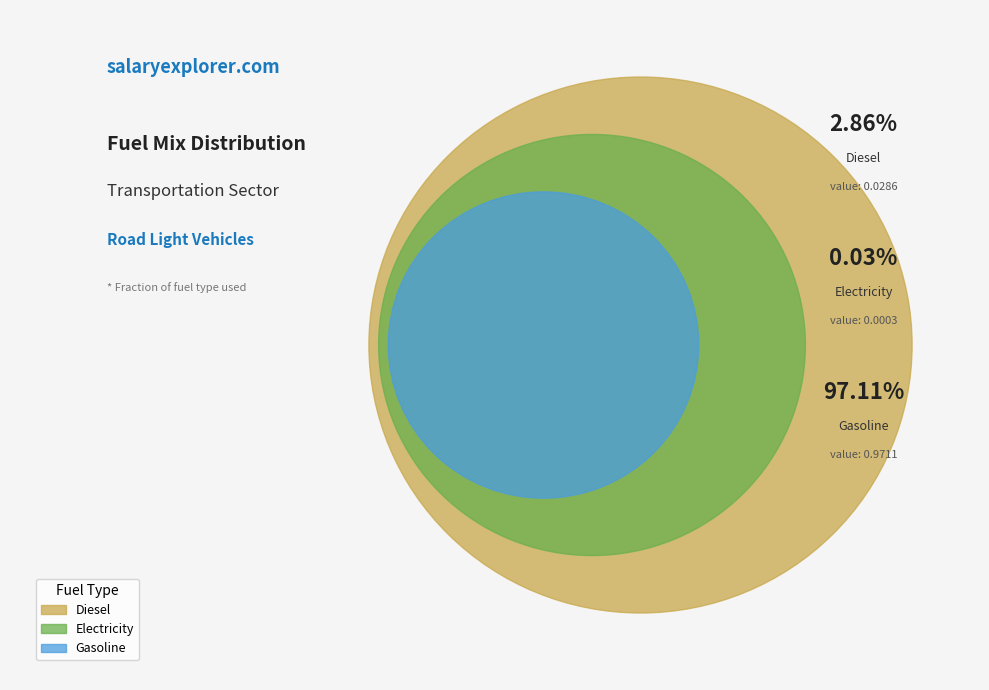

The frac_trns_fuelmix_road_light_electricity slice represents 0% of the pie. True or false?

True